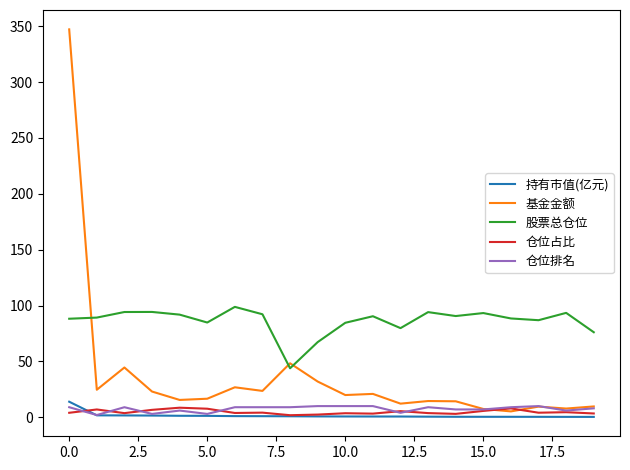

Which series has the largest total across all categories?

股票总仓位